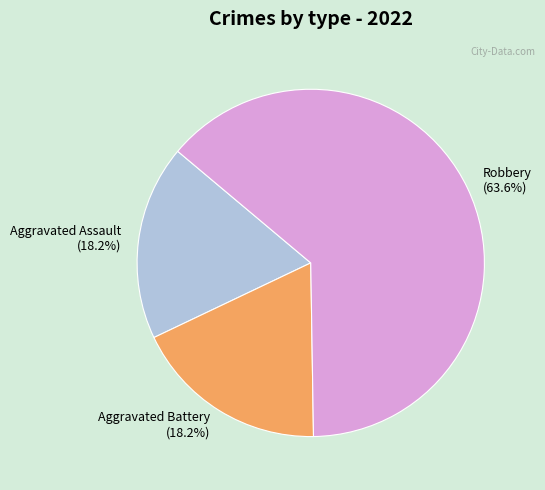

Approximately how many times larger is the value at Aggravated Assault compared to Robbery?

0.3